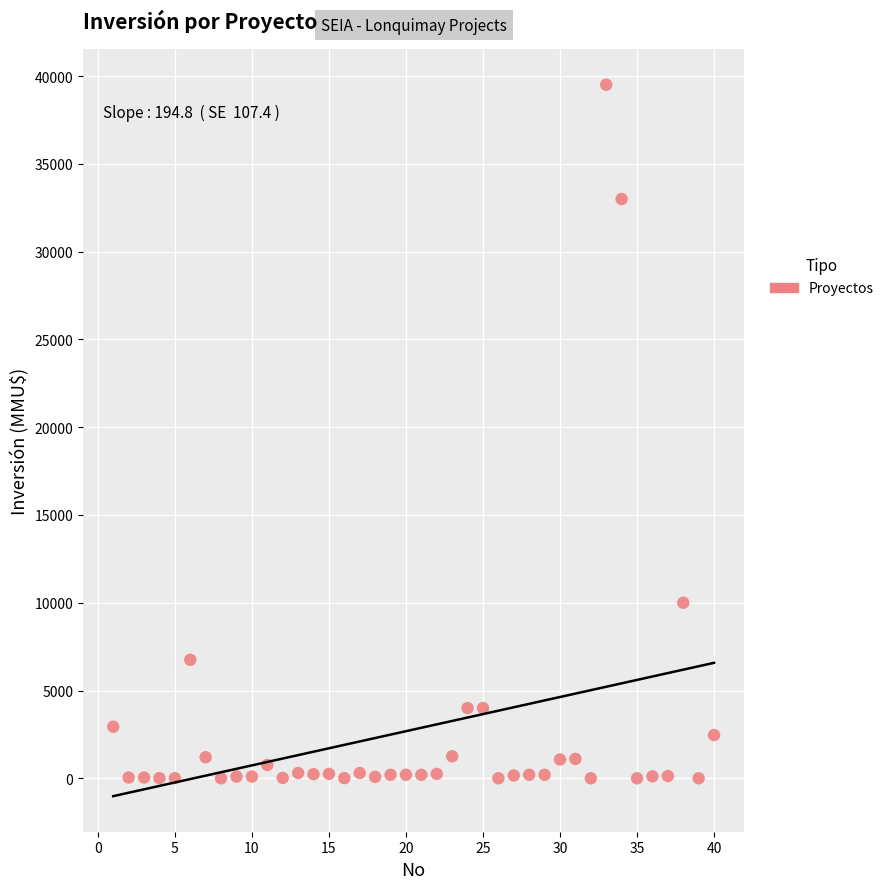

What is the range of Y values (max minus min)?

39510